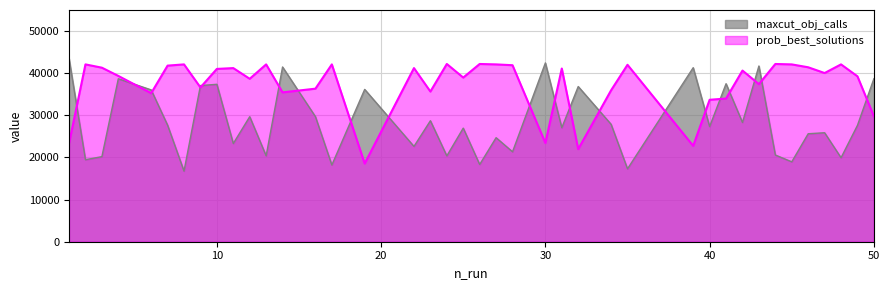

Which series has the largest total across all categories?

prob_best_solutions